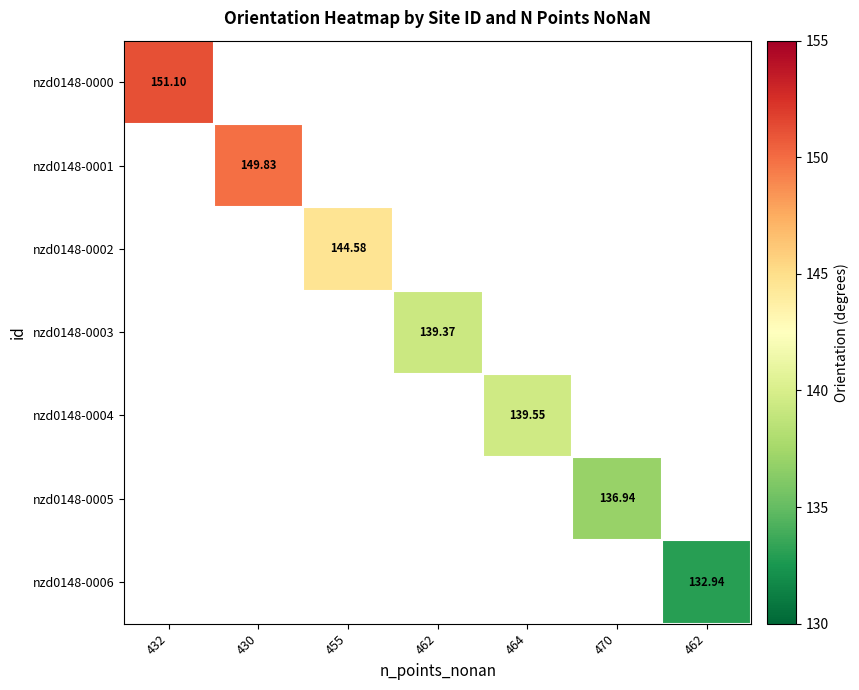

Is the value of nzd0148-0005 at 464 greater than the value of nzd0148-0000 at 430?

No